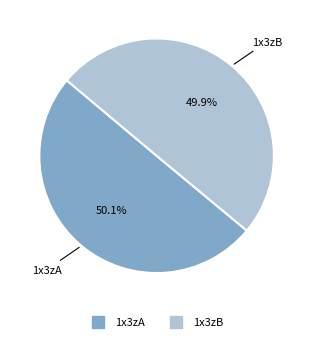

To the nearest percent, what is the average slice percentage?

50%